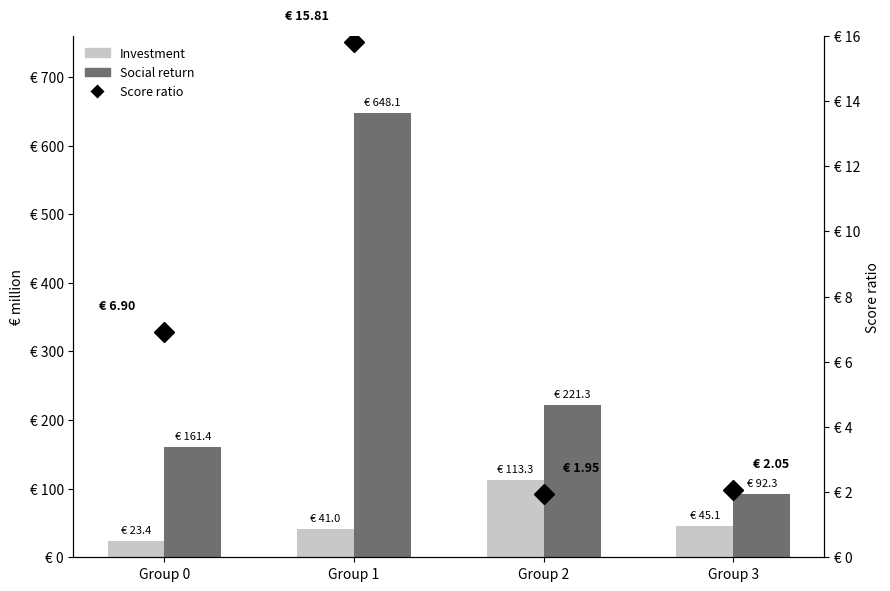

The value of Social return at Group 2 is 369.0. True or false?

False